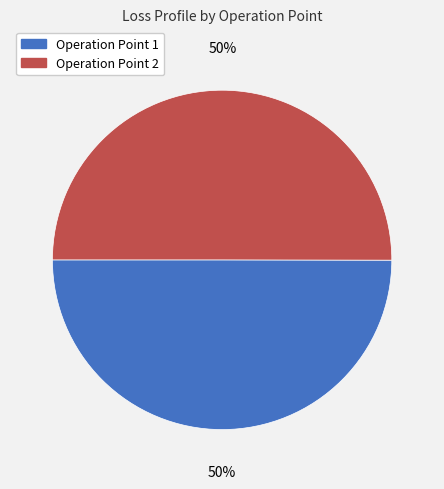

True or false: Operation Point 2 accounts for 37% of the total.

False